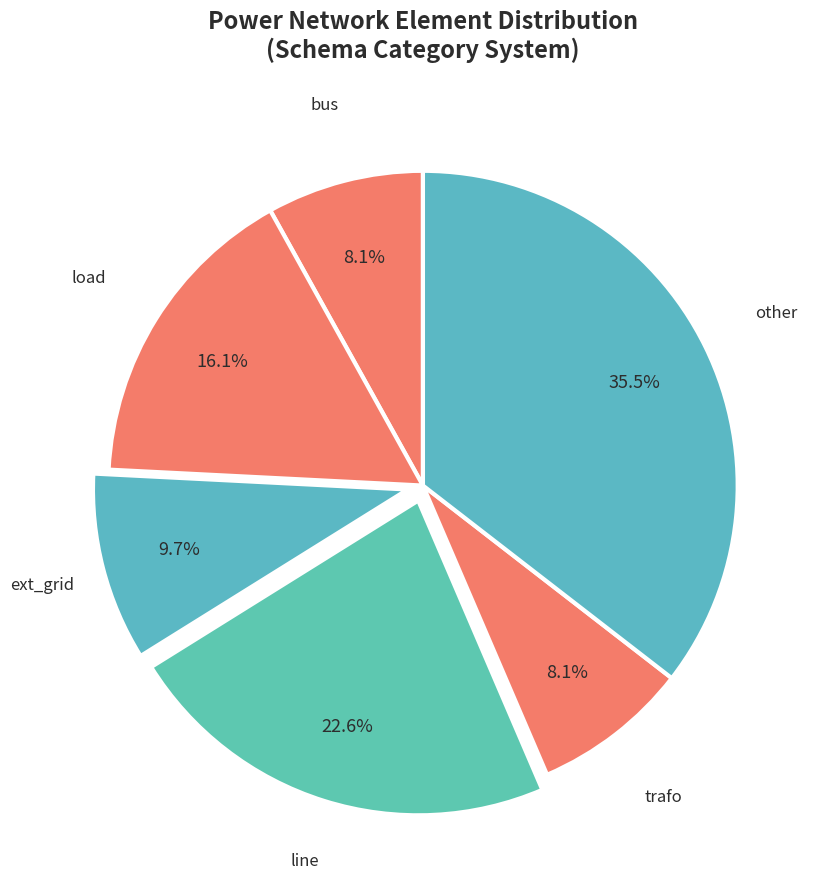

How many slices are in this pie chart?

6